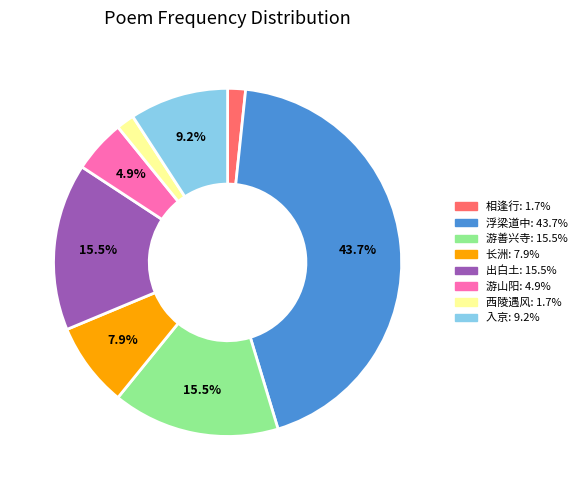

Is there a majority slice in this chart?

No